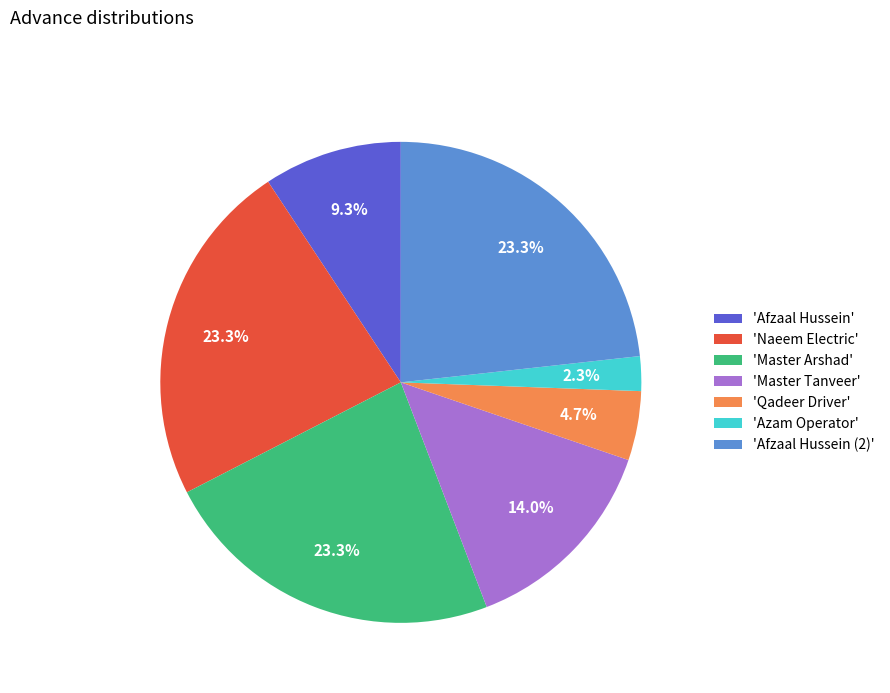

Which category has the smallest portion of the pie?

'Azam Operator'